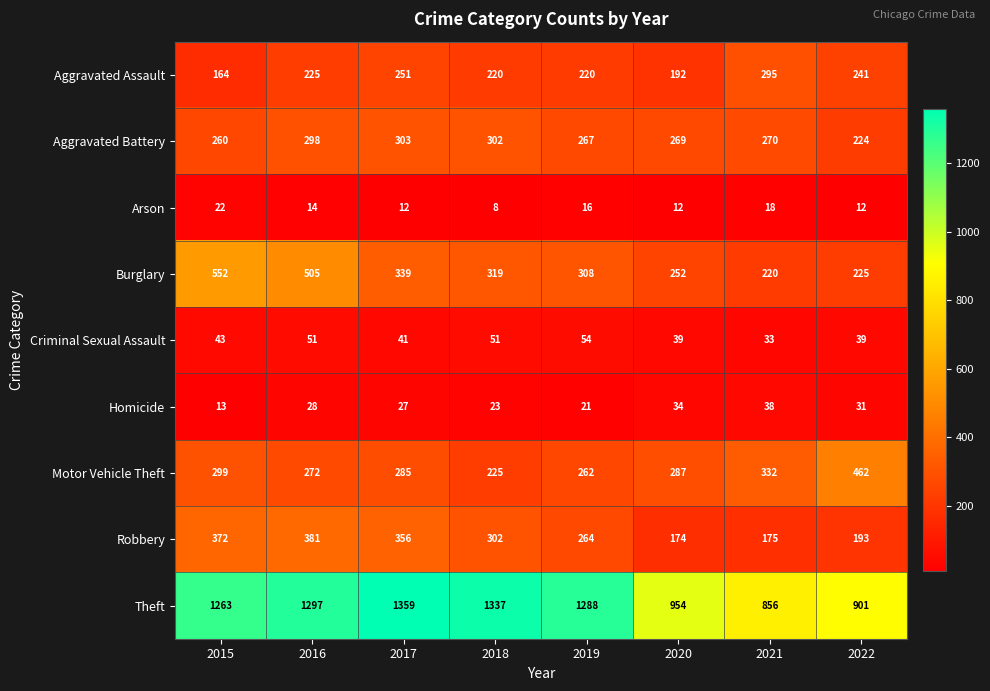

At which category is the sum across all series the highest?

2016